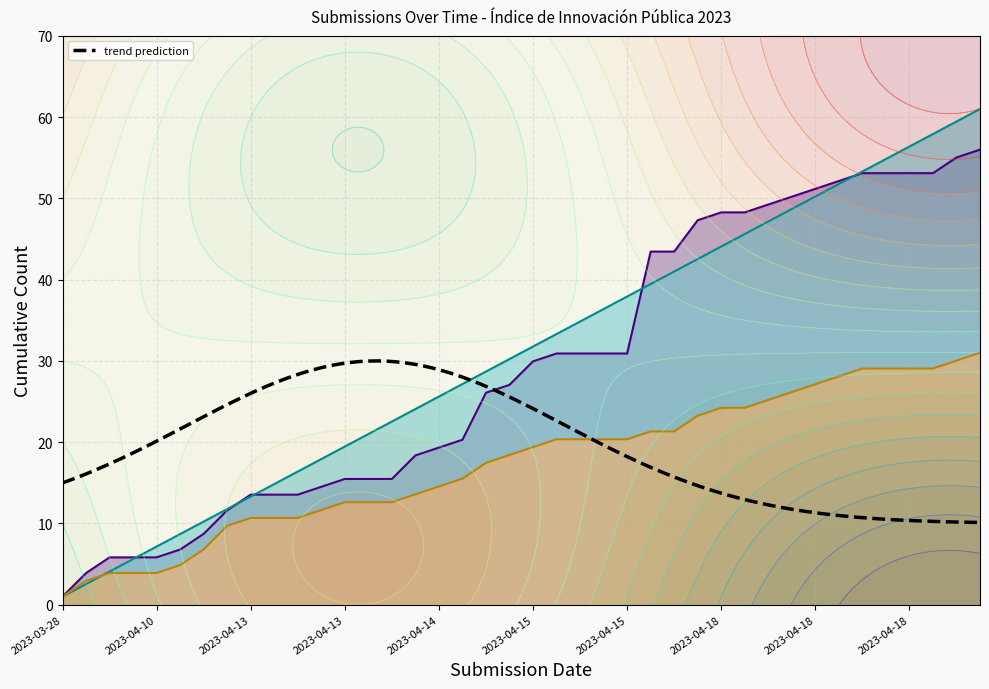

At which label does _parent_index first exceed 19?

2023-04-15